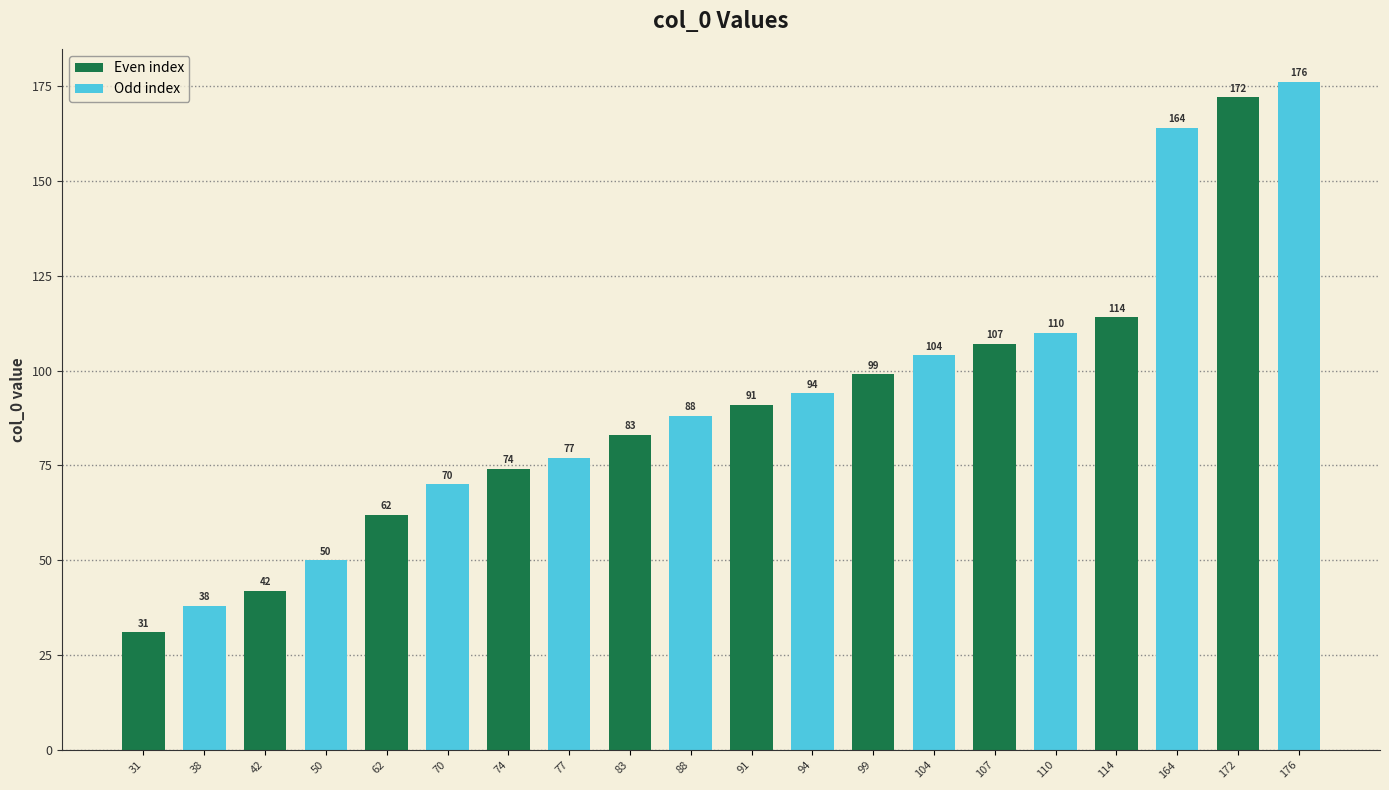

Reading right to left, what are all the values shown in this chart?

176=176	172=172	164=164	114=114	110=110	107=107	104=104	99=99	94=94	91=91	88=88	83=83	77=77	74=74	70=70	62=62	50=50	42=42	38=38	31=31